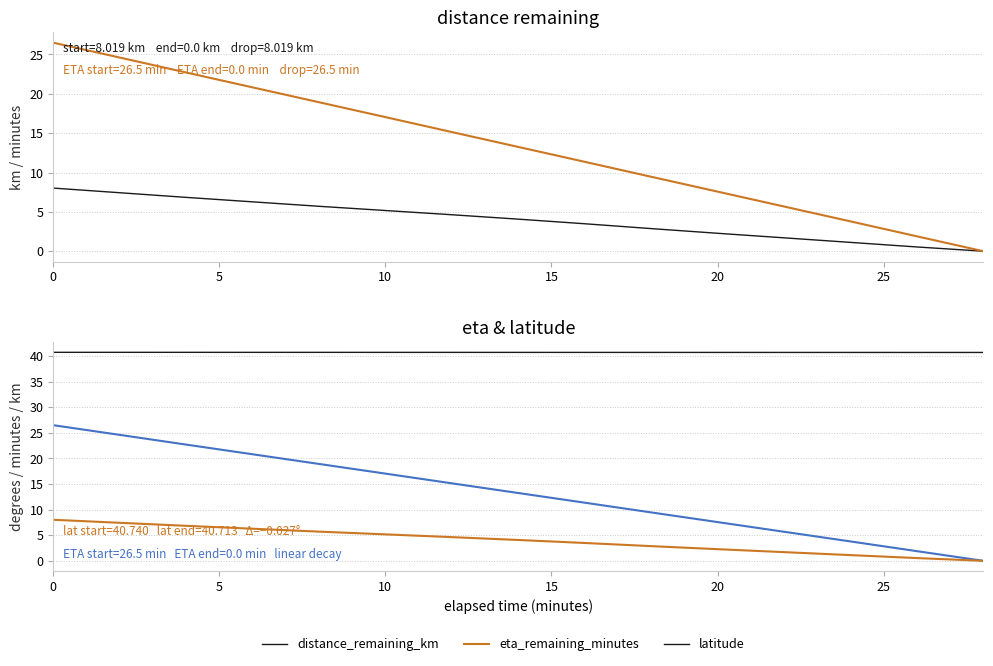

At how many categories does at least one series exceed 22?

15